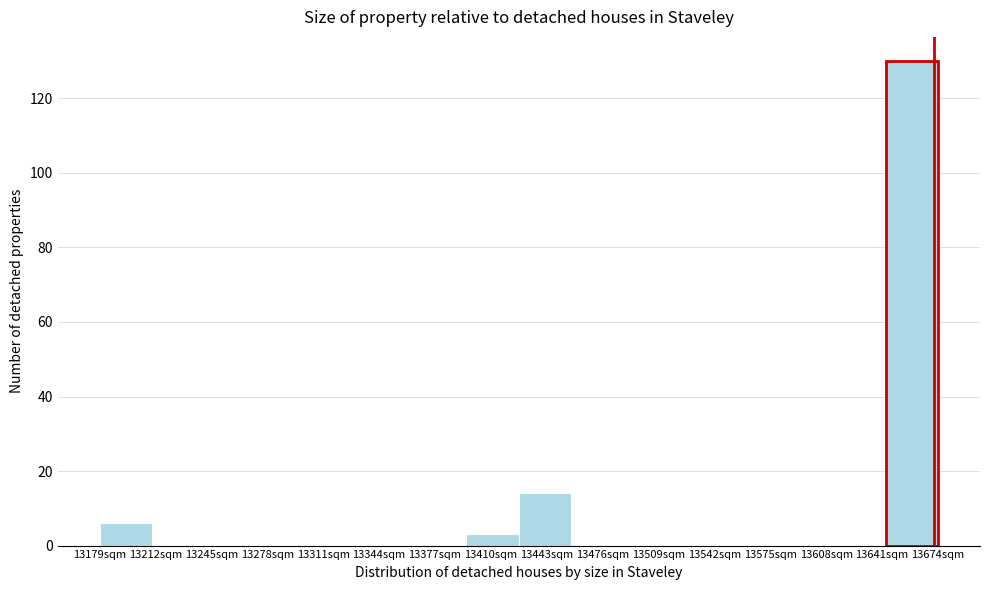

Reading left to right, extract all data points from this chart.

13179sqm=6	13212sqm=0	13245sqm=0	13278sqm=0	13311sqm=0	13344sqm=0	13377sqm=0	13410sqm=3	13443sqm=14	13476sqm=0	13509sqm=0	13542sqm=0	13575sqm=0	13608sqm=0	13641sqm=0	13674sqm=130